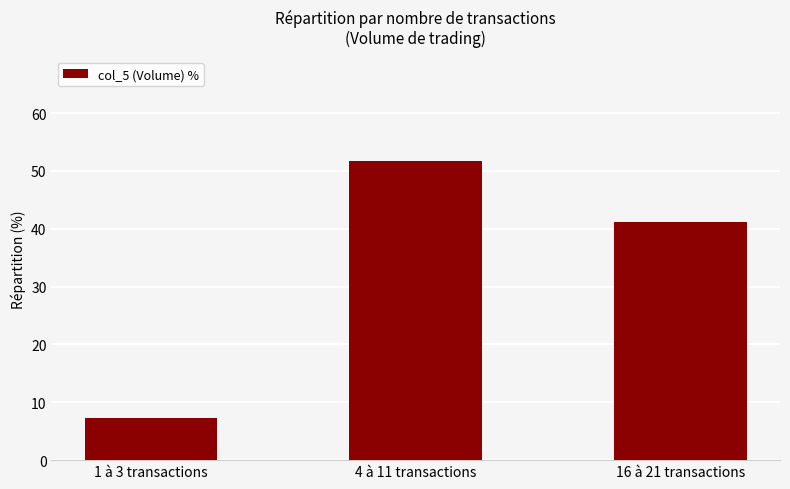

How many data points does each series have?

3